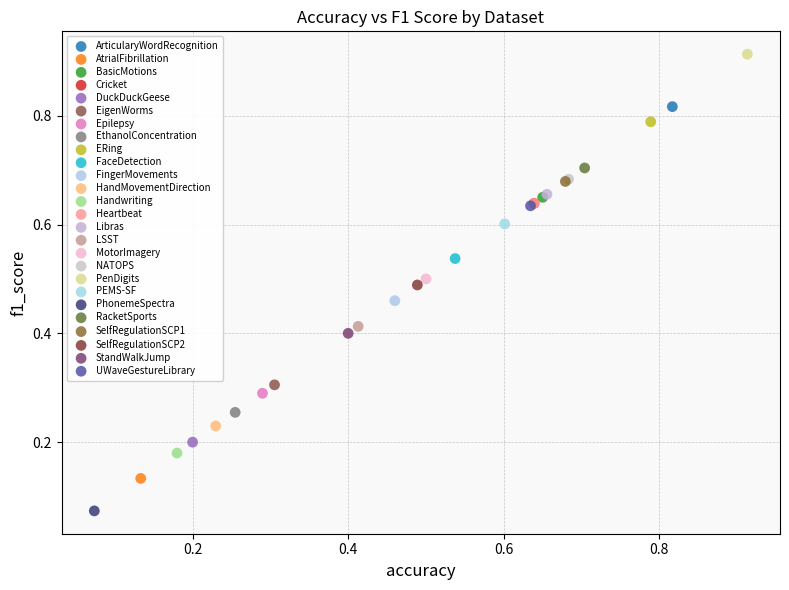

Which series contains the lowest Y value?

PhonemeSpectra